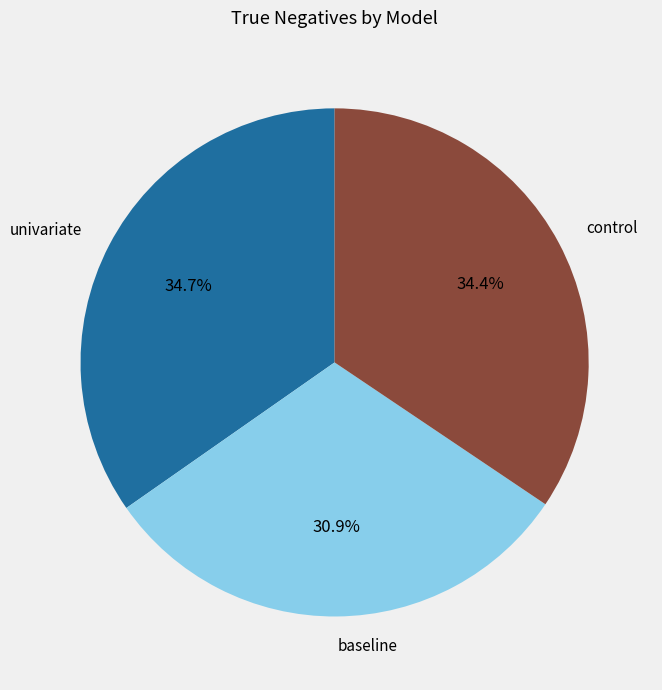

To the nearest percent, what is the average slice percentage?

33%